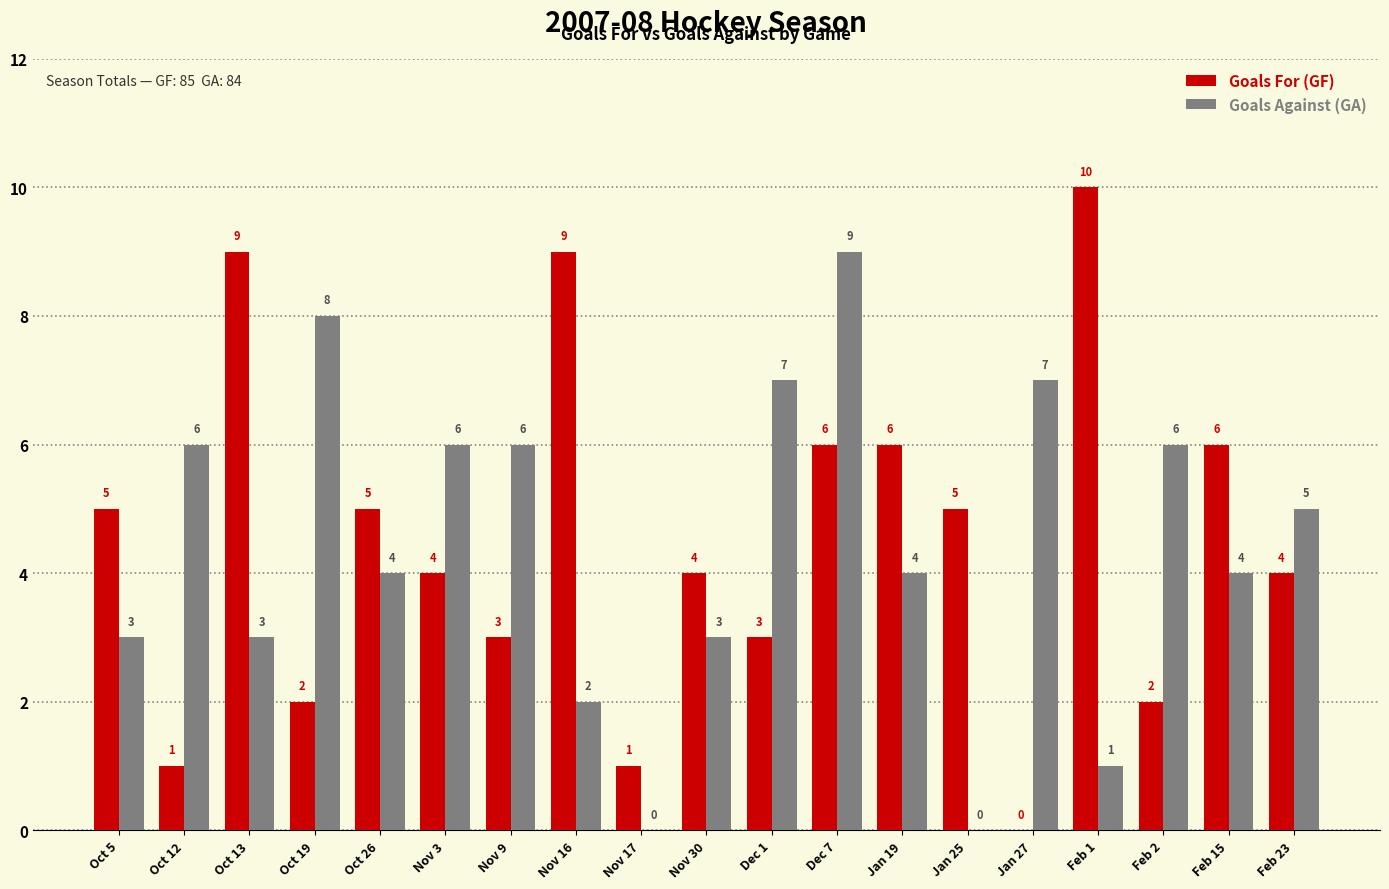

Where does the Goals Against (GA) series first go above 4?

Oct 12